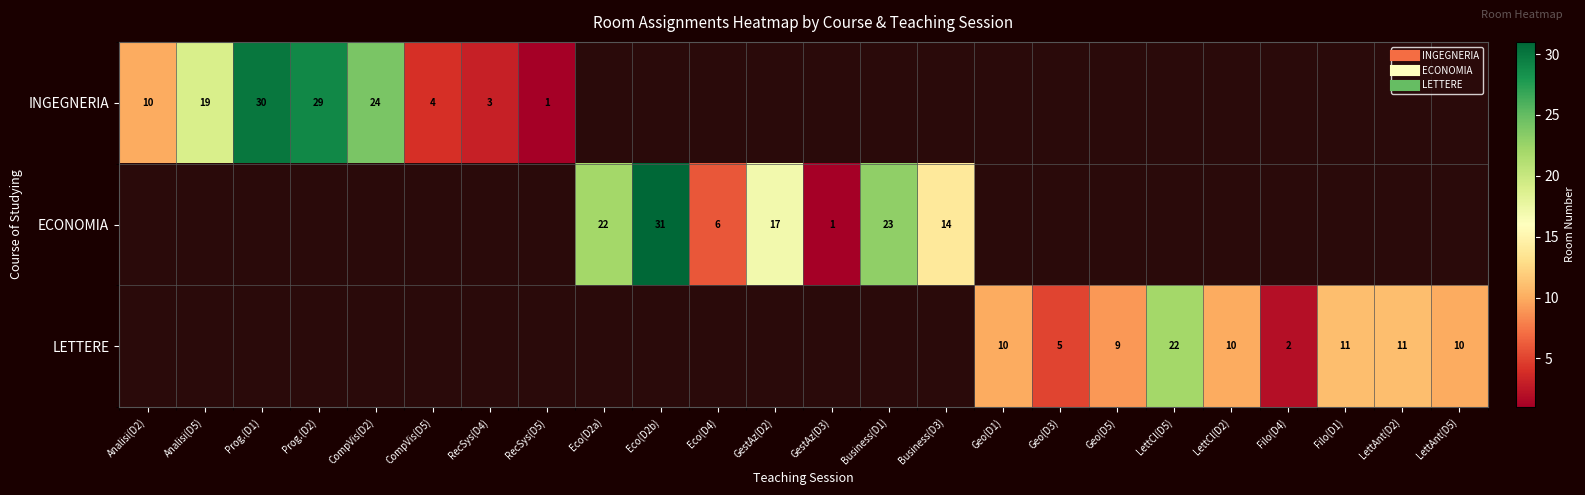

The INGEGNERIA series shows 16 at Analisi(D2). True or false?

False